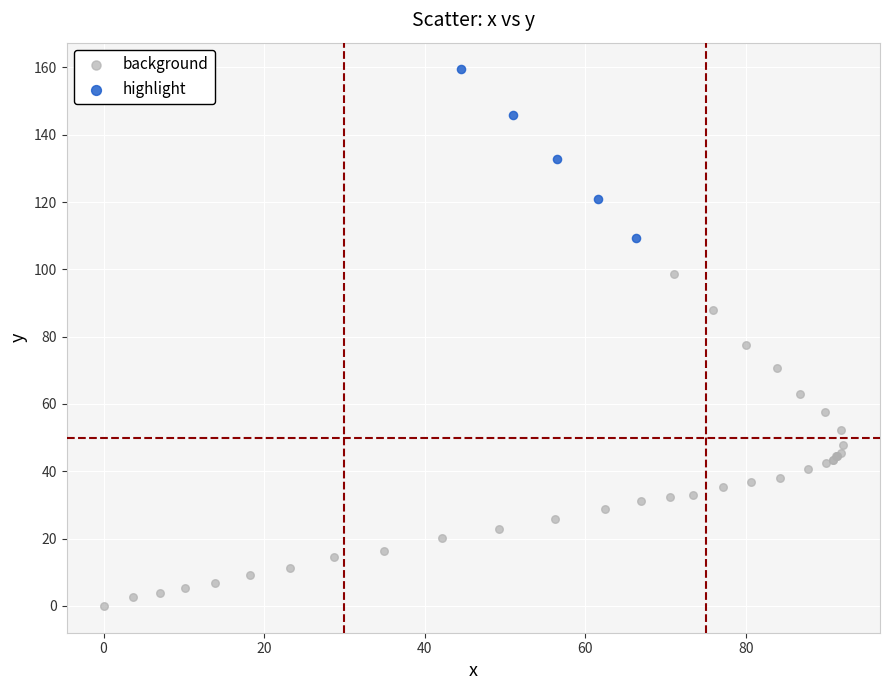

Which series has the widest spread of Y values?

background